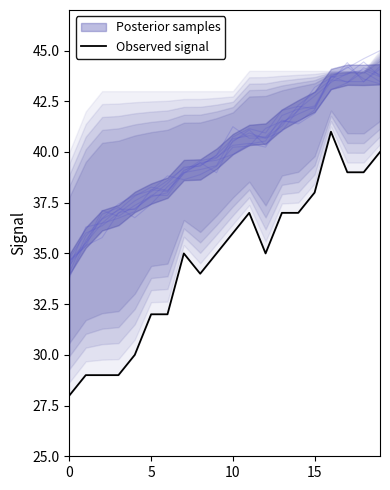

What is the smallest value displayed?

28